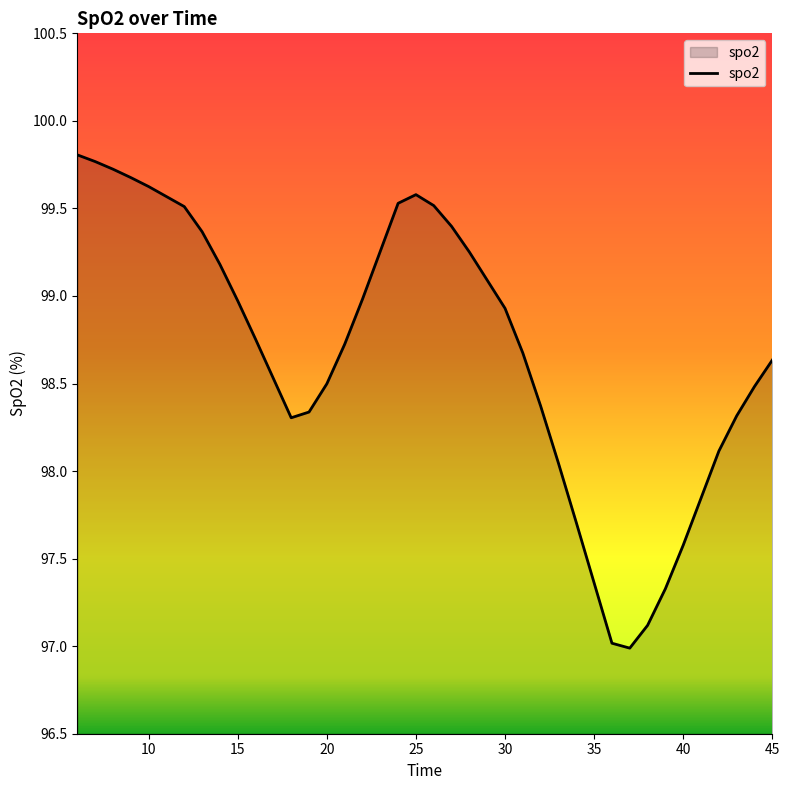

What is the smallest value displayed?

97.0